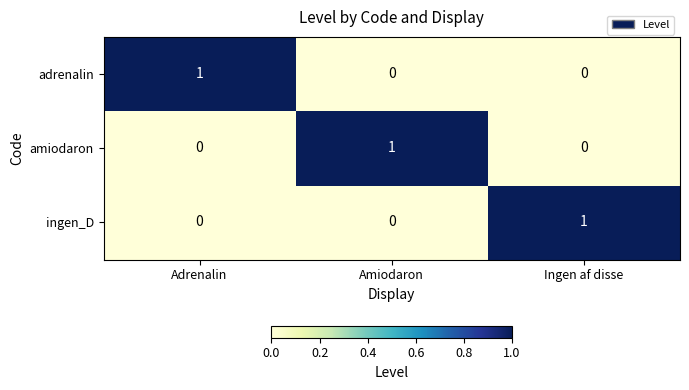

How many values in the ingen_D series exceed 0?

1